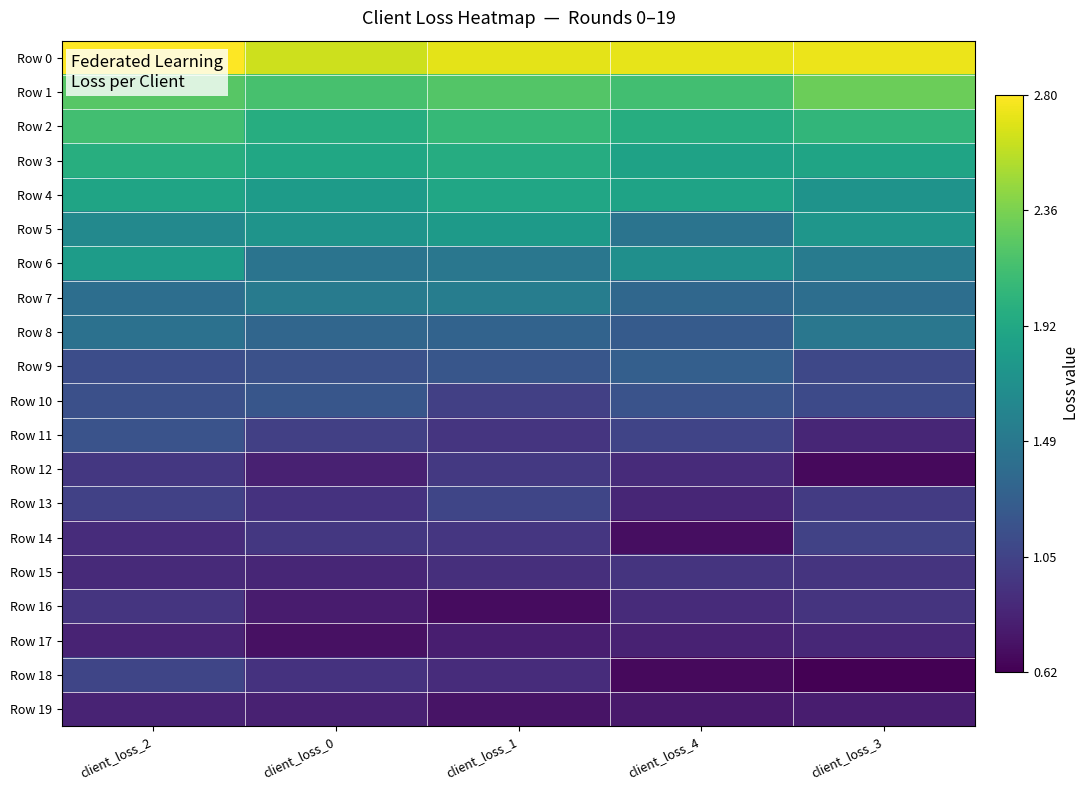

Between client_loss_1 and client_loss_4, which is larger?

client_loss_4